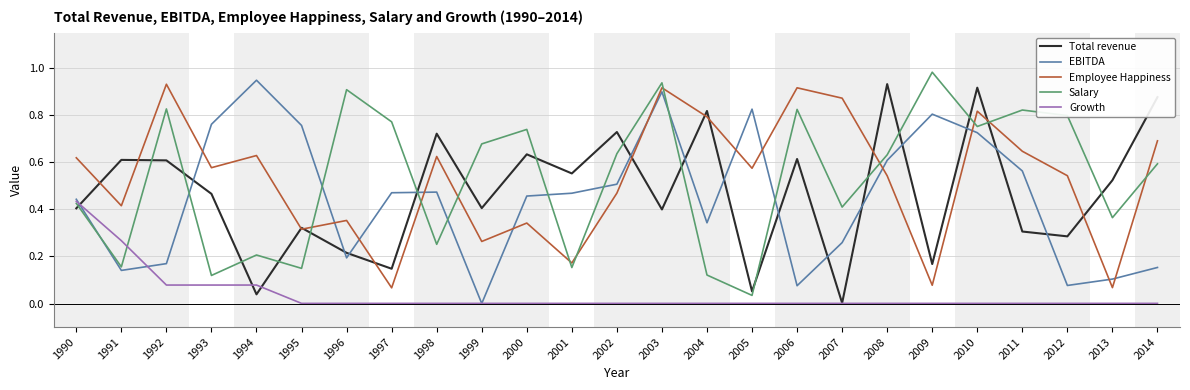

True or false: Employee Happiness and Salary cross at least once.

True